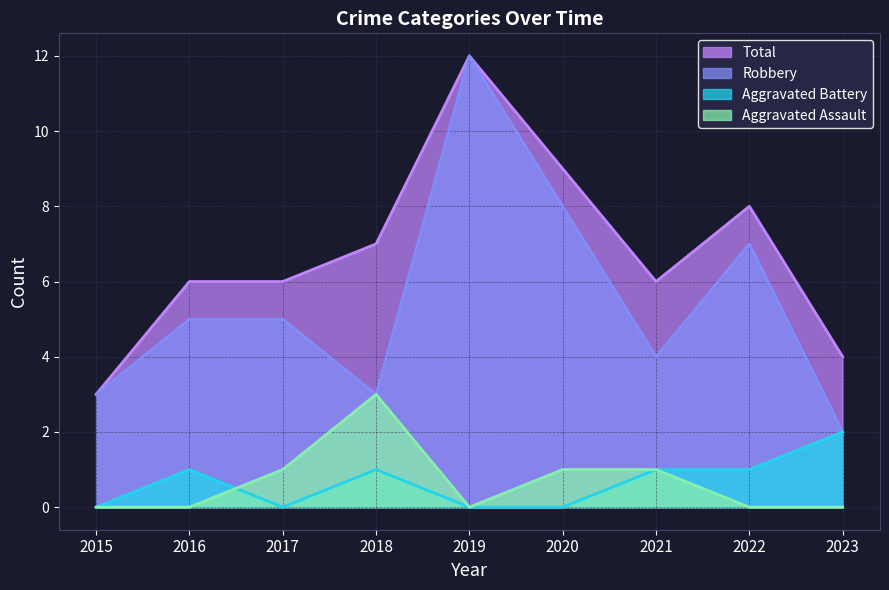

How many values in the Robbery series exceed 5?

3